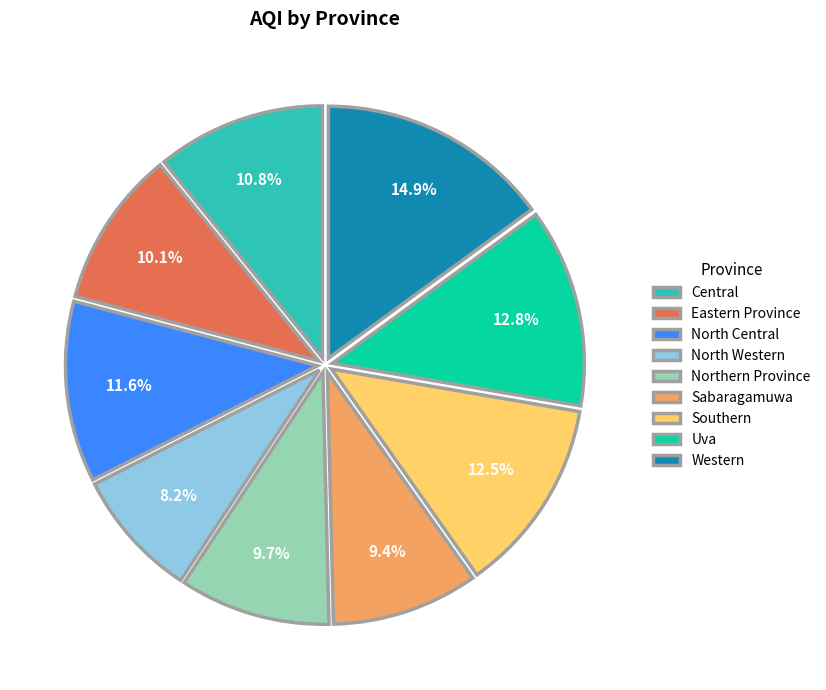

What percentage is the North Western slice, to the nearest percent?

8%